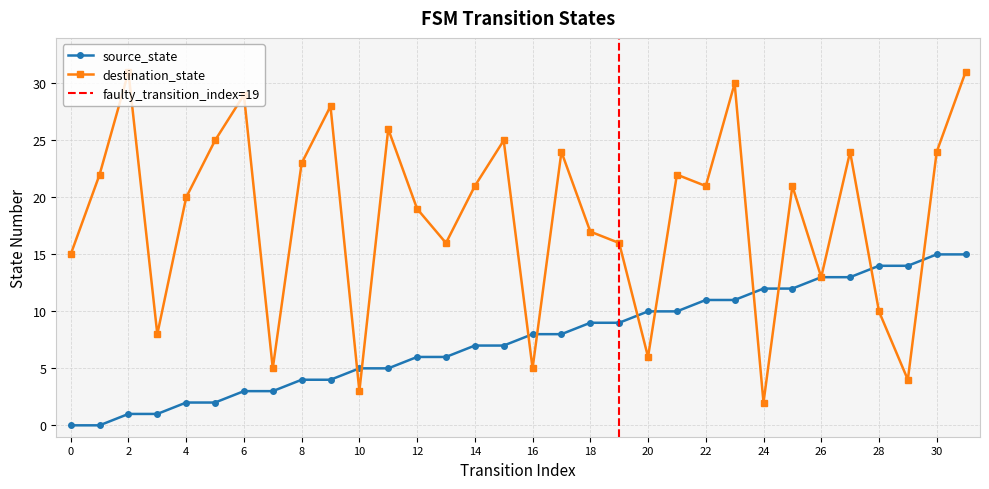

What is the difference between the maximum and minimum values in the destination_state series?

29